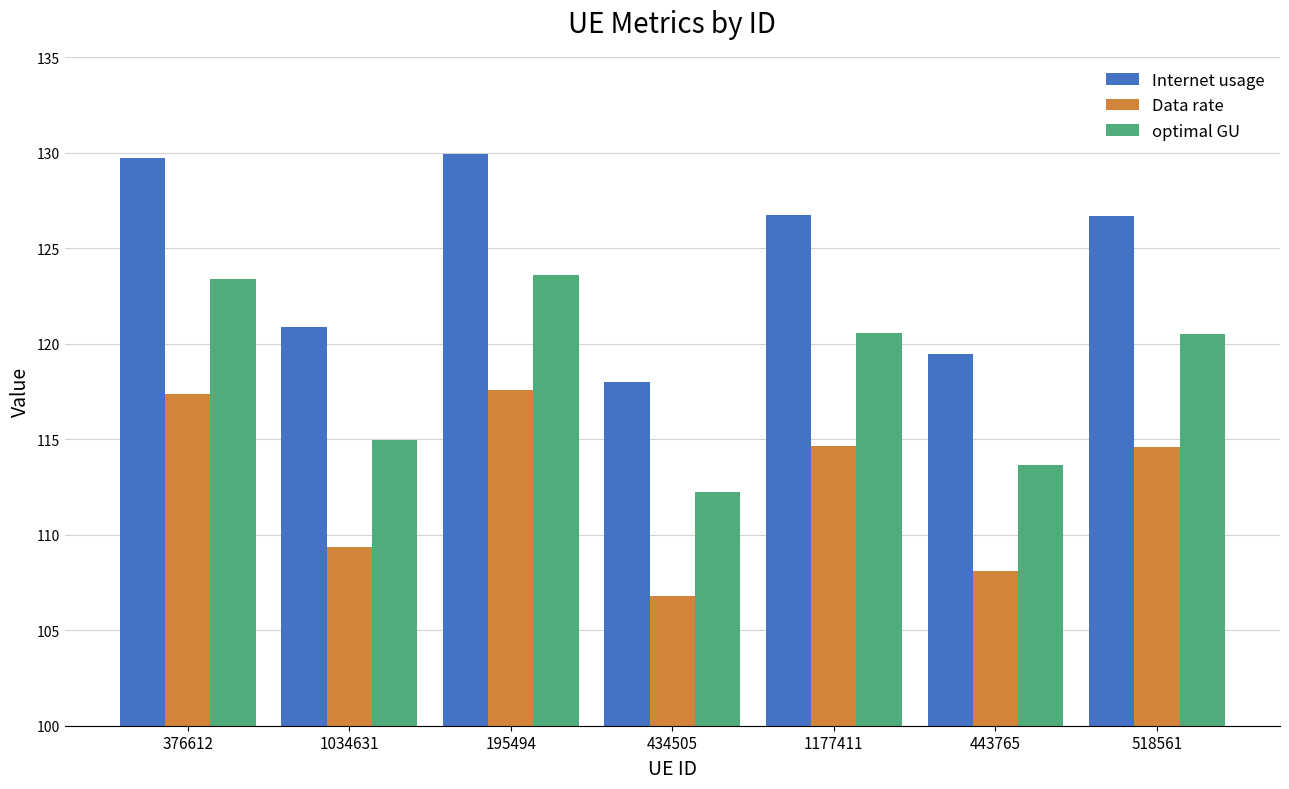

What is the value of the Internet usage bar at the 6th from the left?

119.5